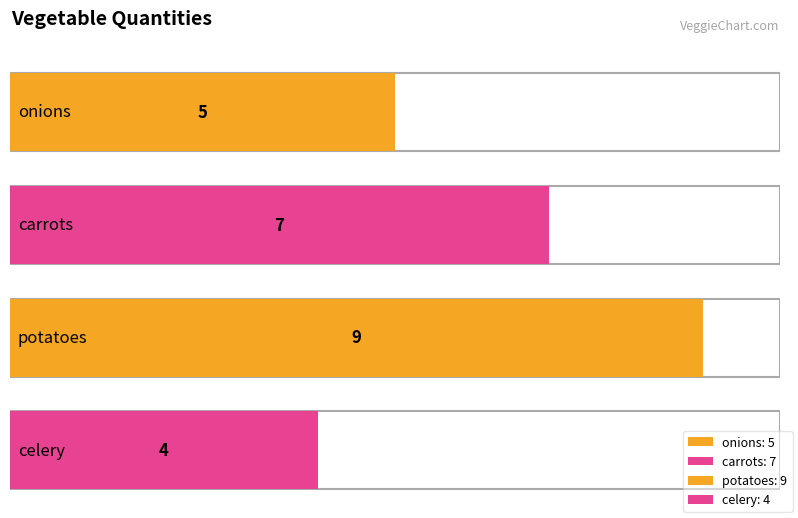

At which label is the value closest to 6?

onions